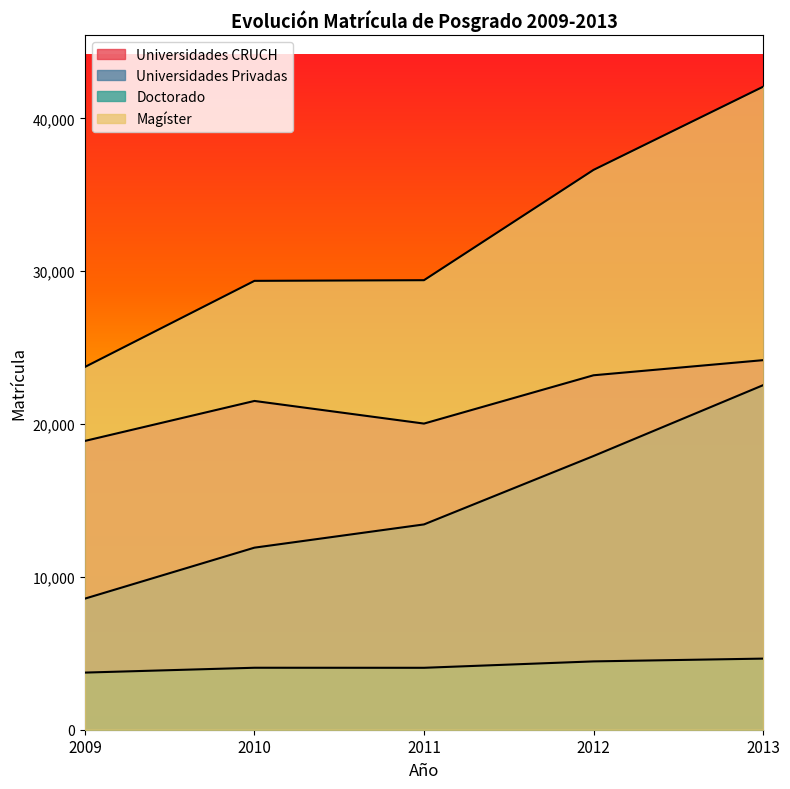

True or false: Universidades CRUCH and Universidades Privadas intersect in this chart.

False